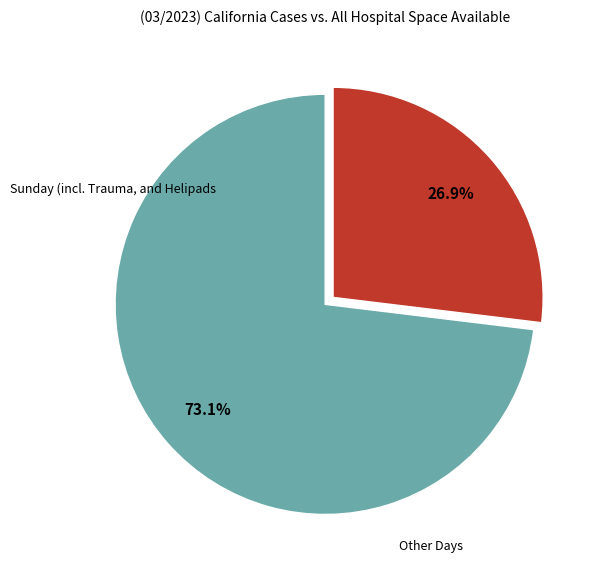

Is there a majority slice in this chart?

Yes